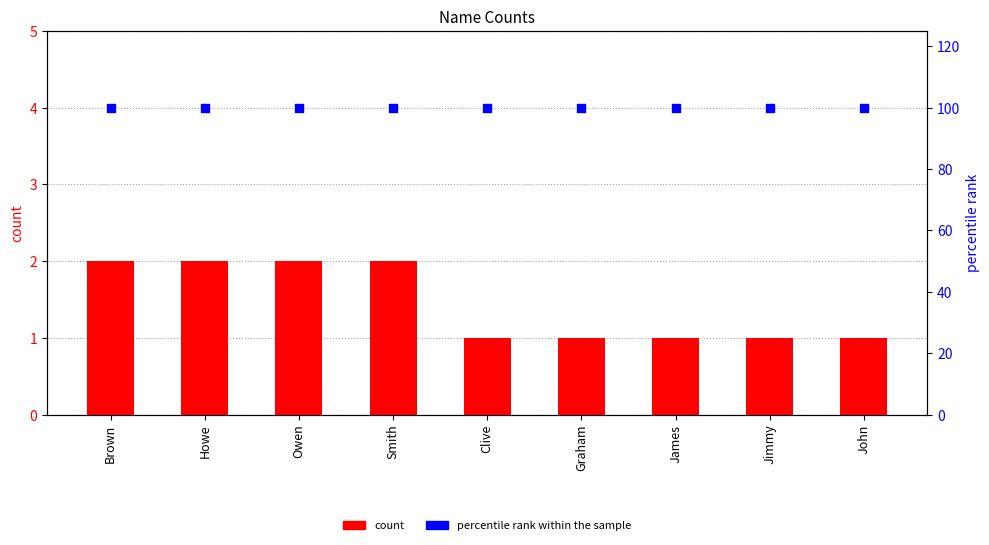

Which series contains the lowest Y value?

count